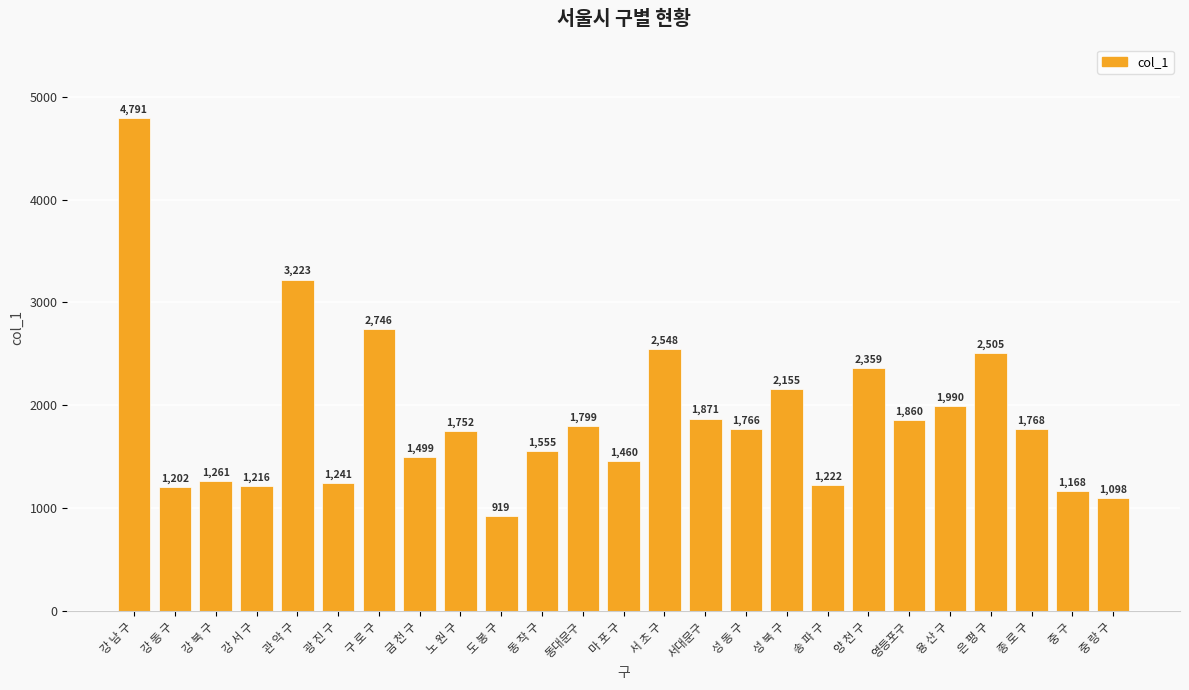

What is the sum of the values at 동대문구 and 양 천 구?

4158